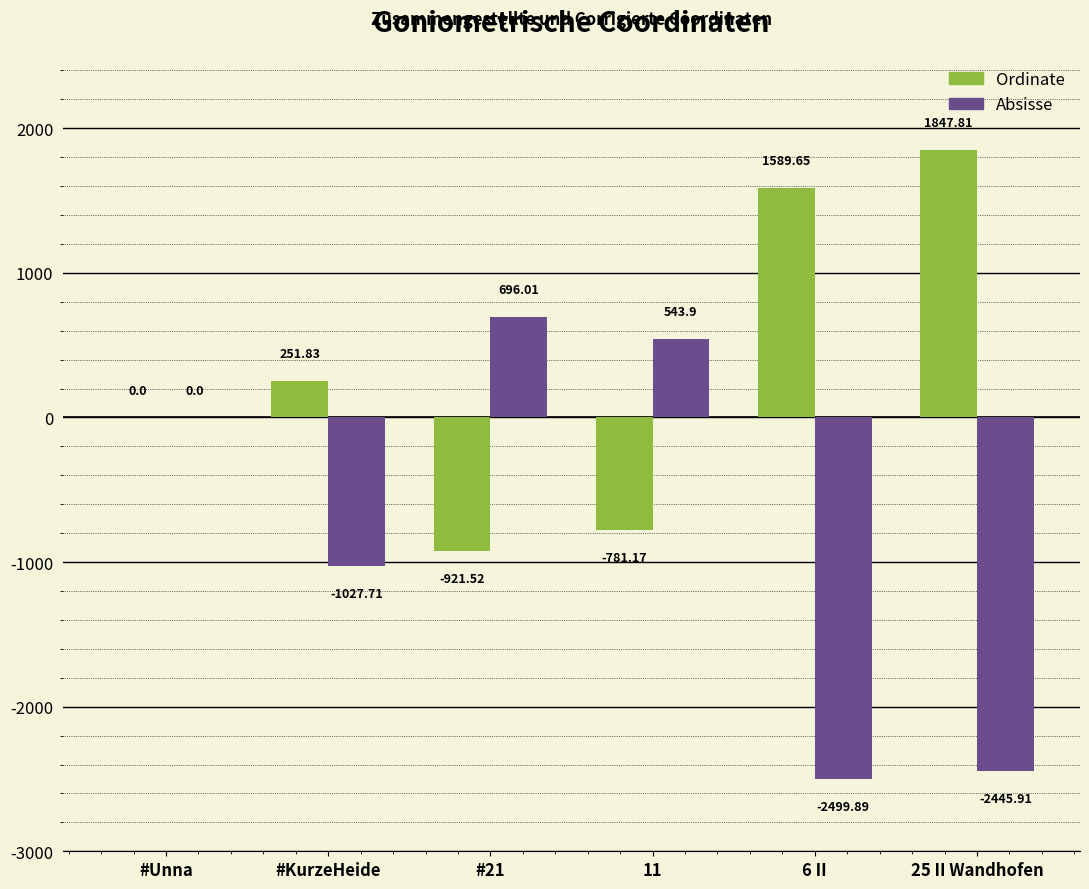

True or false: Absisse has a value of -1363.0 at 6 II.

False